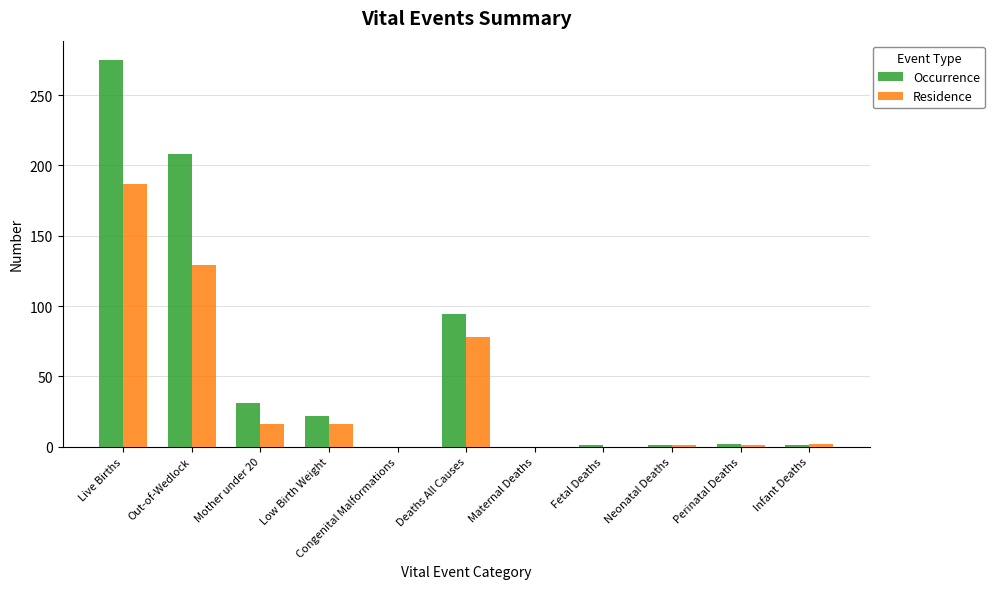

What is the difference between the Occurrence values at Neonatal Deaths and Low Birth Weight?

21